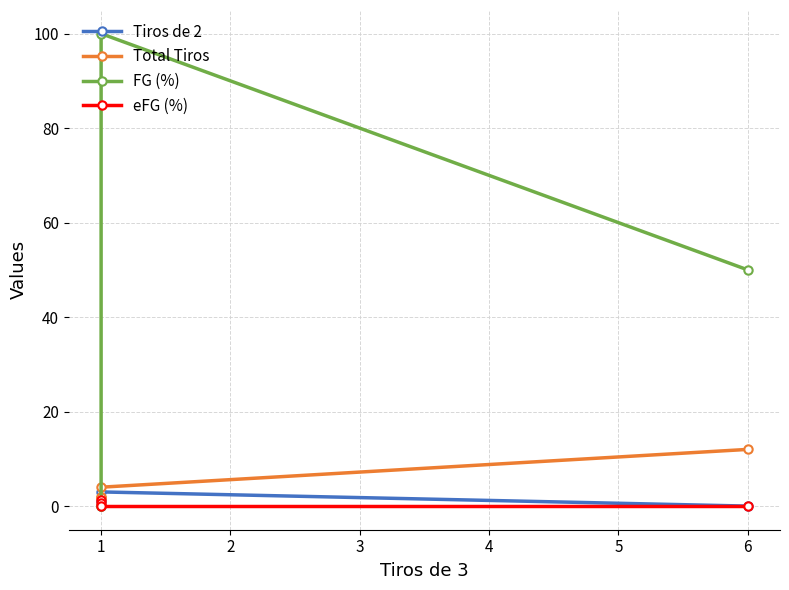

At 1, list the series in order from largest to smallest.

Total Tiros, eFG (%), Tiros de 2, FG (%)